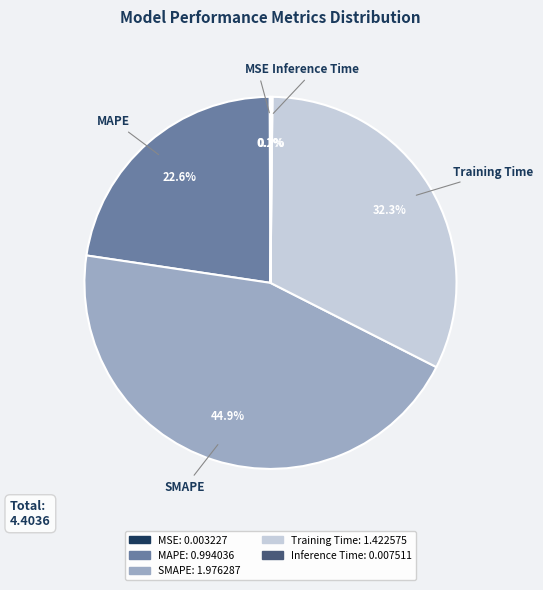

Is there any slice that represents more than half of the pie?

No